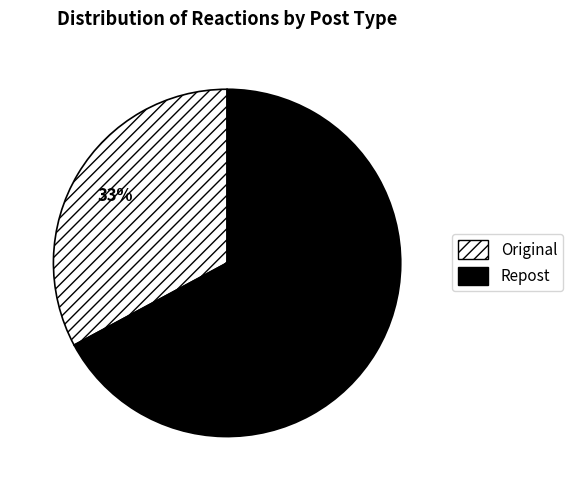

What is the smallest slice in the pie chart?

Original